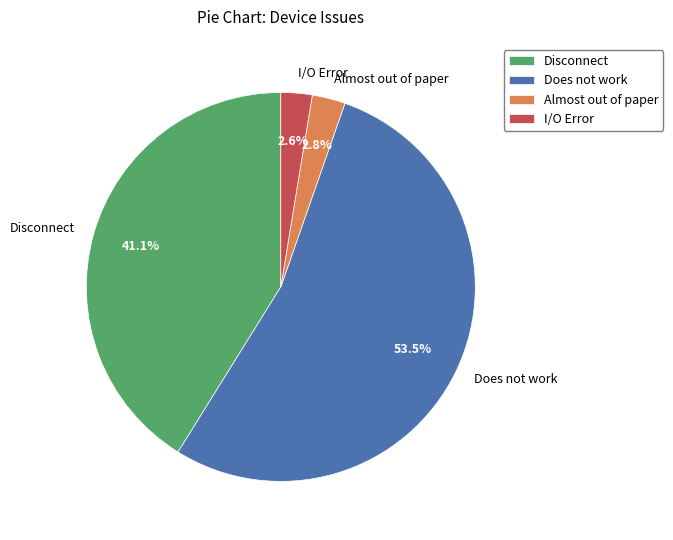

Does Does not work account for over 50% of the chart?

Yes